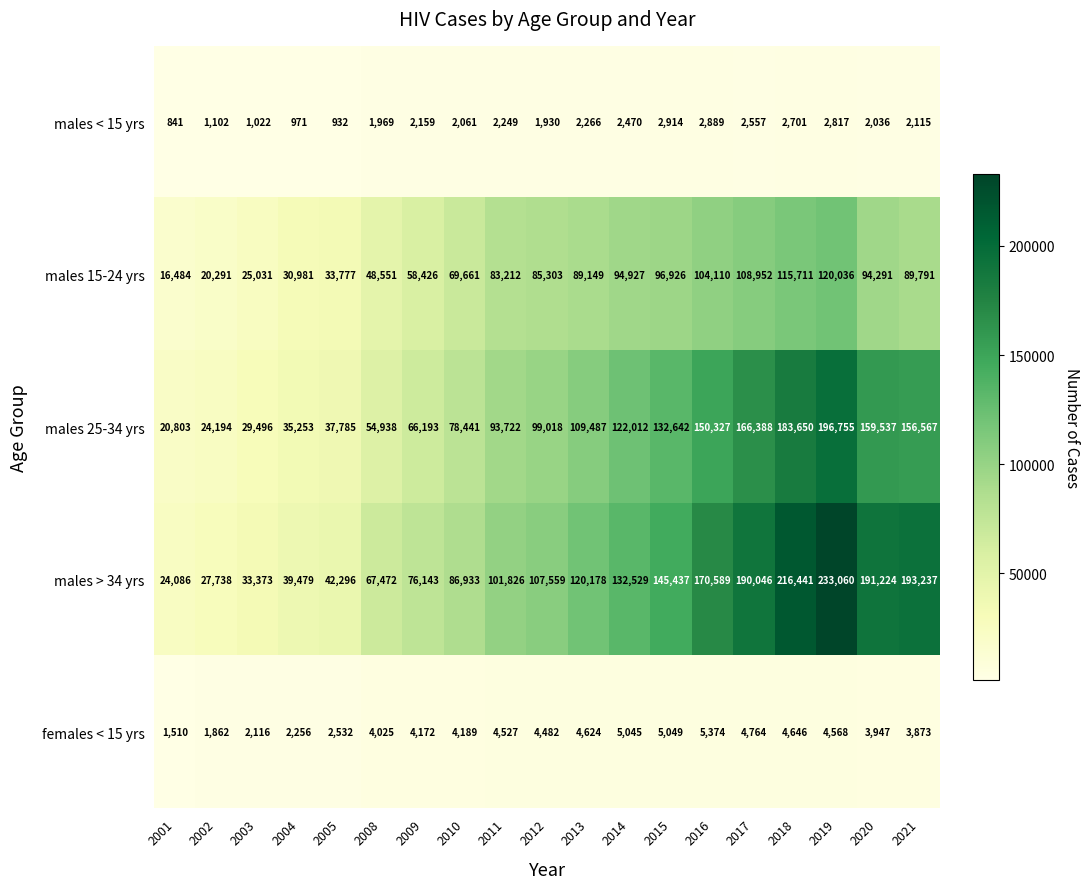

What is the maximum value shown in the chart?

233060